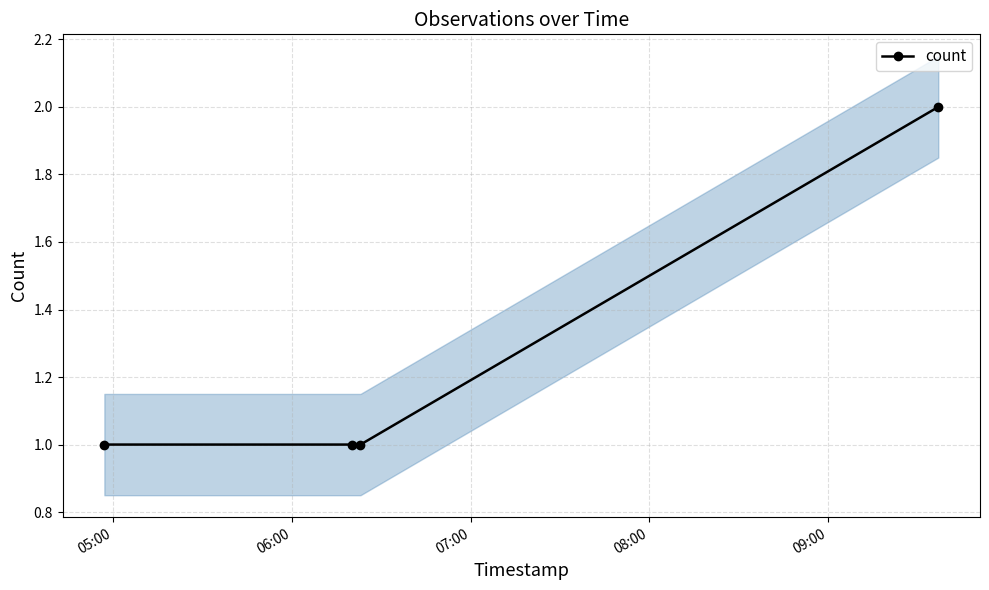

Does the chart display data point markers on the line(s)?

Yes